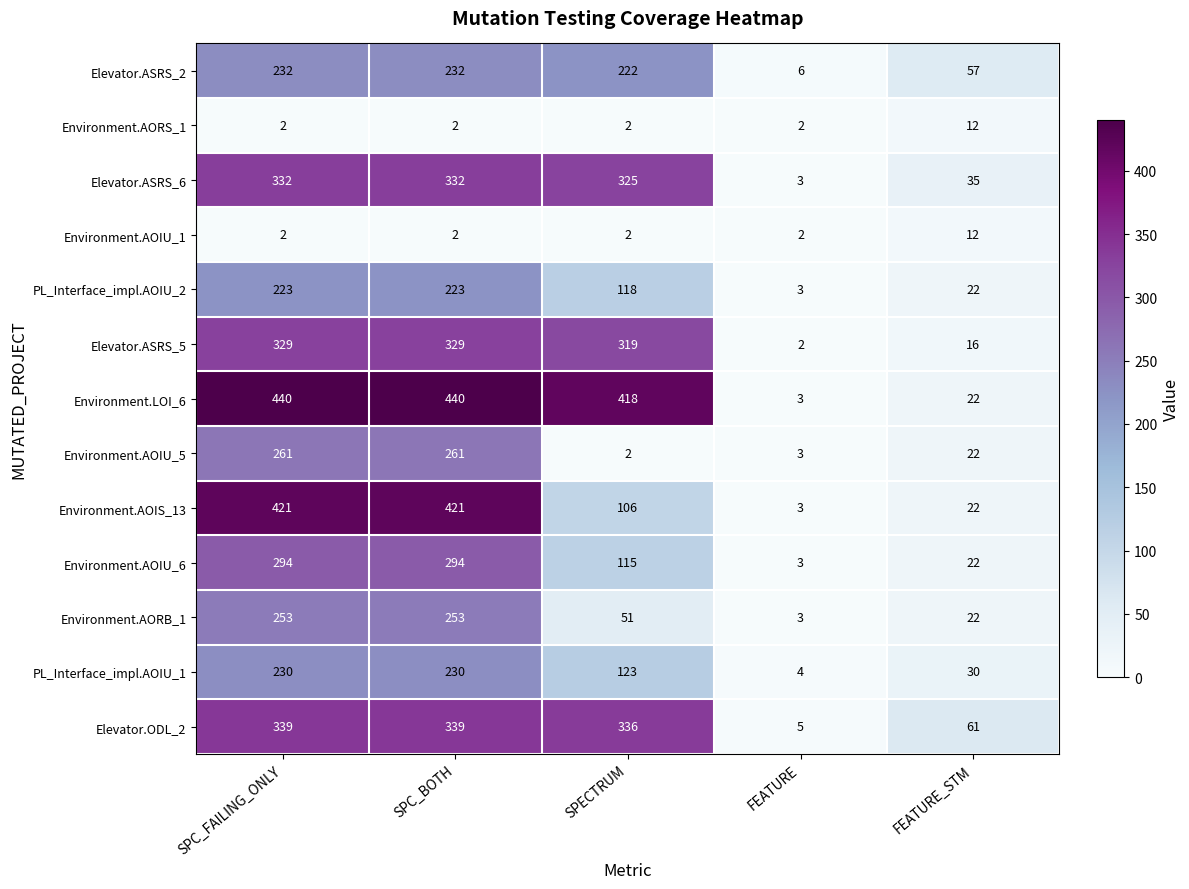

What is the maximum value shown in the chart?

440